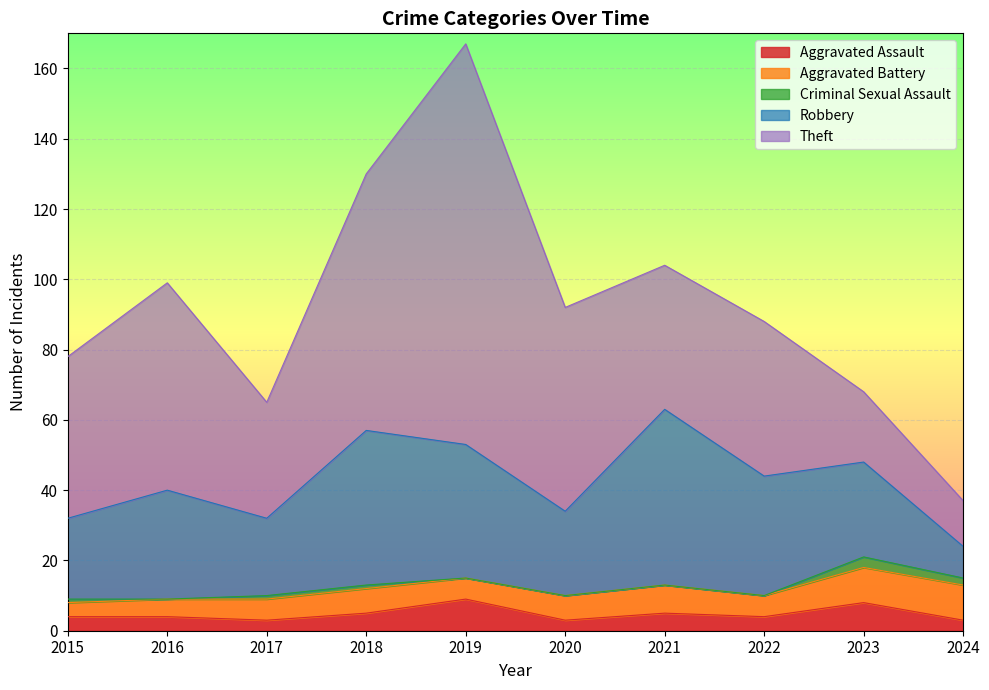

Between which two adjacent categories do Robbery and Aggravated Battery first intersect?

2023 and 2024